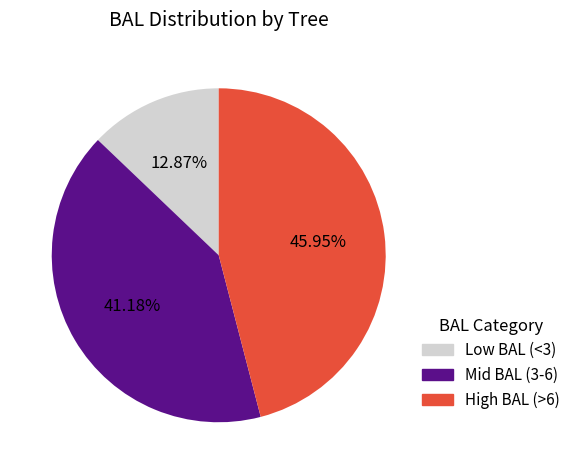

Is there a majority slice in this chart?

No